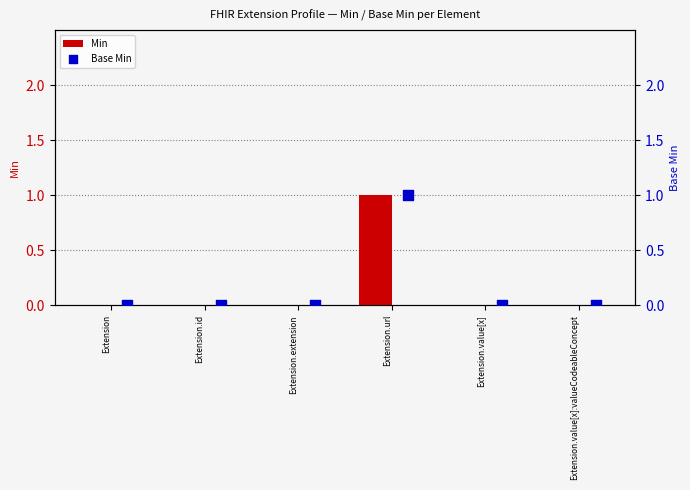

Which series has the widest spread of Y values?

Min